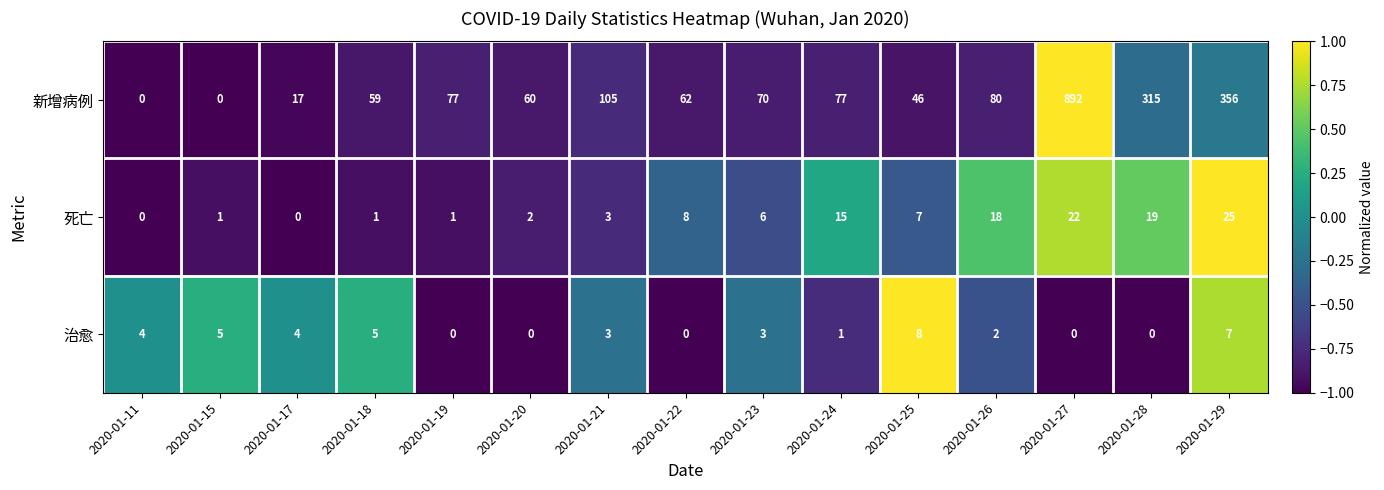

At which category is the sum across all series the highest?

2020-01-27